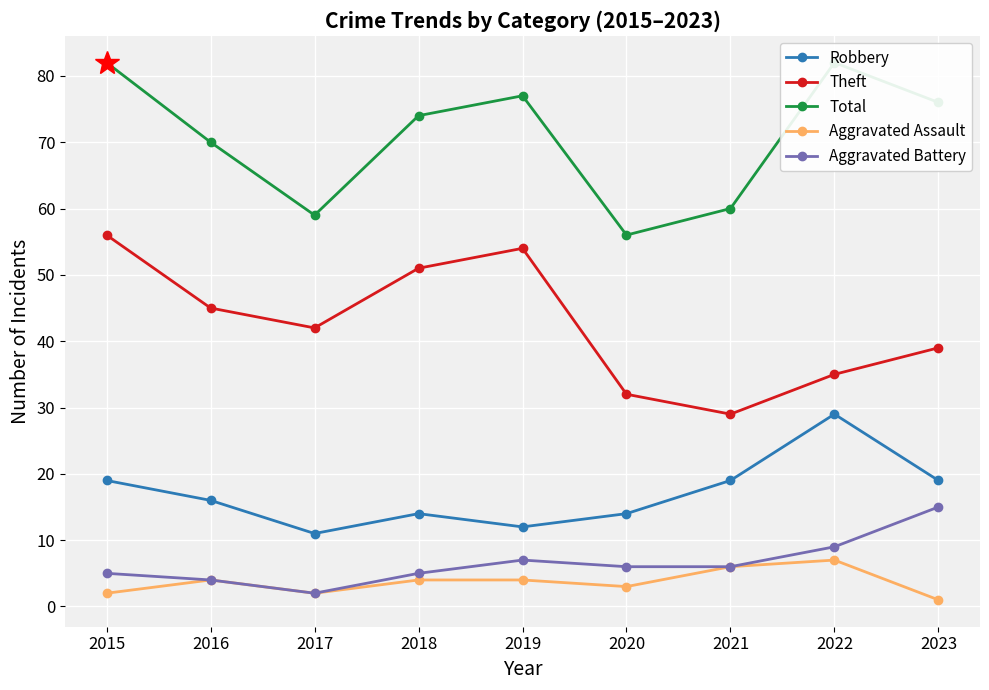

Between 2017 and 2022, which series saw the biggest shift?

Total